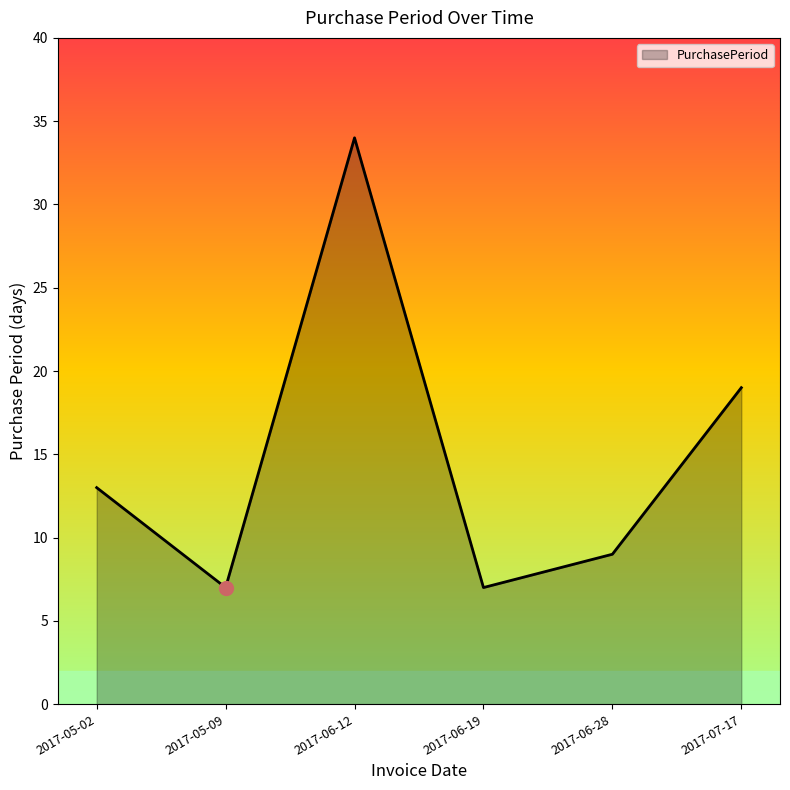

Which label corresponds to the largest value in the chart?

2017-06-12